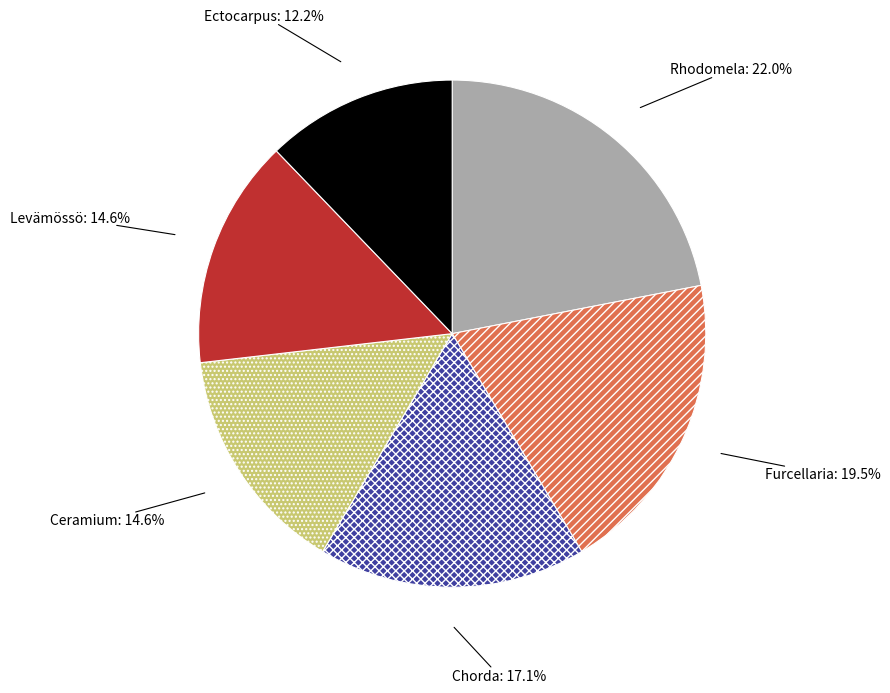

Is there any slice that represents more than half of the pie?

No